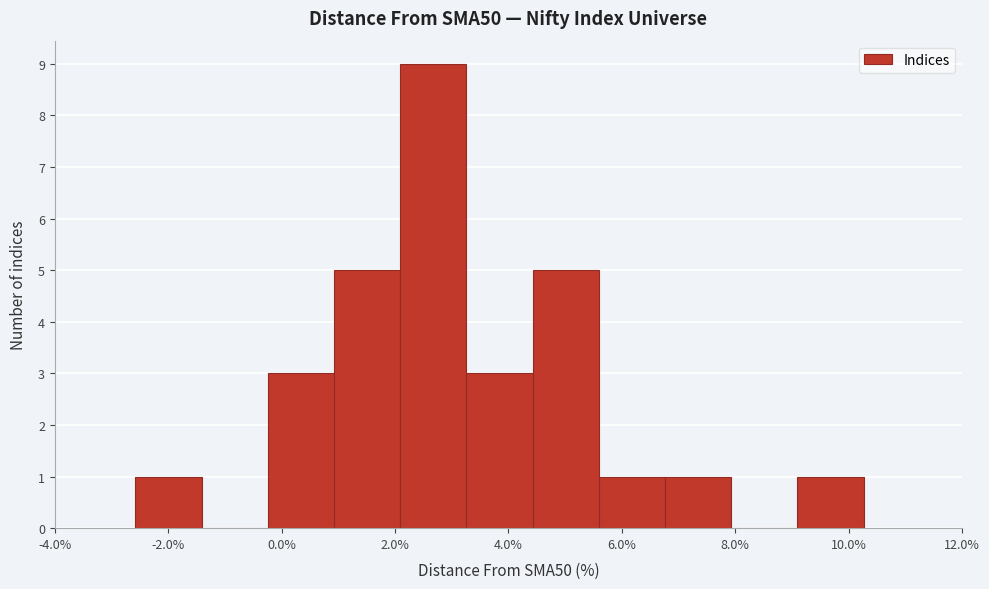

Reading left to right, list every bar in this chart as the range it spans on the x-axis followed by its height. Neither the bar edges nor the heights are printed on the chart, so give them approximately, as read against the axes.

-2.6 to -1.4: 1
-1.4 to -0.2: 0
-0.2 to 1.0: 3
1.0 to 2.0: 5
2.0 to 3.2: 9
3.2 to 4.4: 3
4.4 to 5.6: 5
5.6 to 6.8: 1
6.8 to 8.0: 1
8.0 to 9.0: 0
9.0 to 10.2: 1